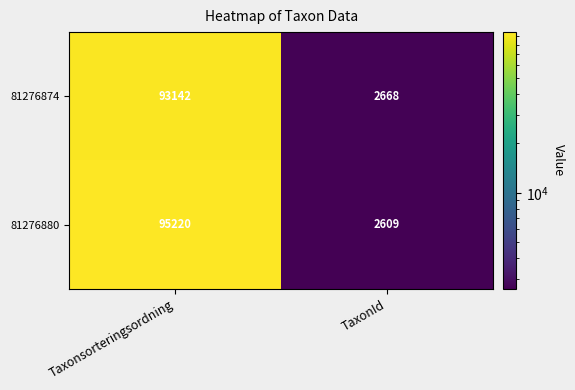

Reading left to right, transcribe all the data shown in this chart.

81276874: Taxonsorteringsordning=93142	TaxonId=2668
81276880: Taxonsorteringsordning=95220	TaxonId=2609